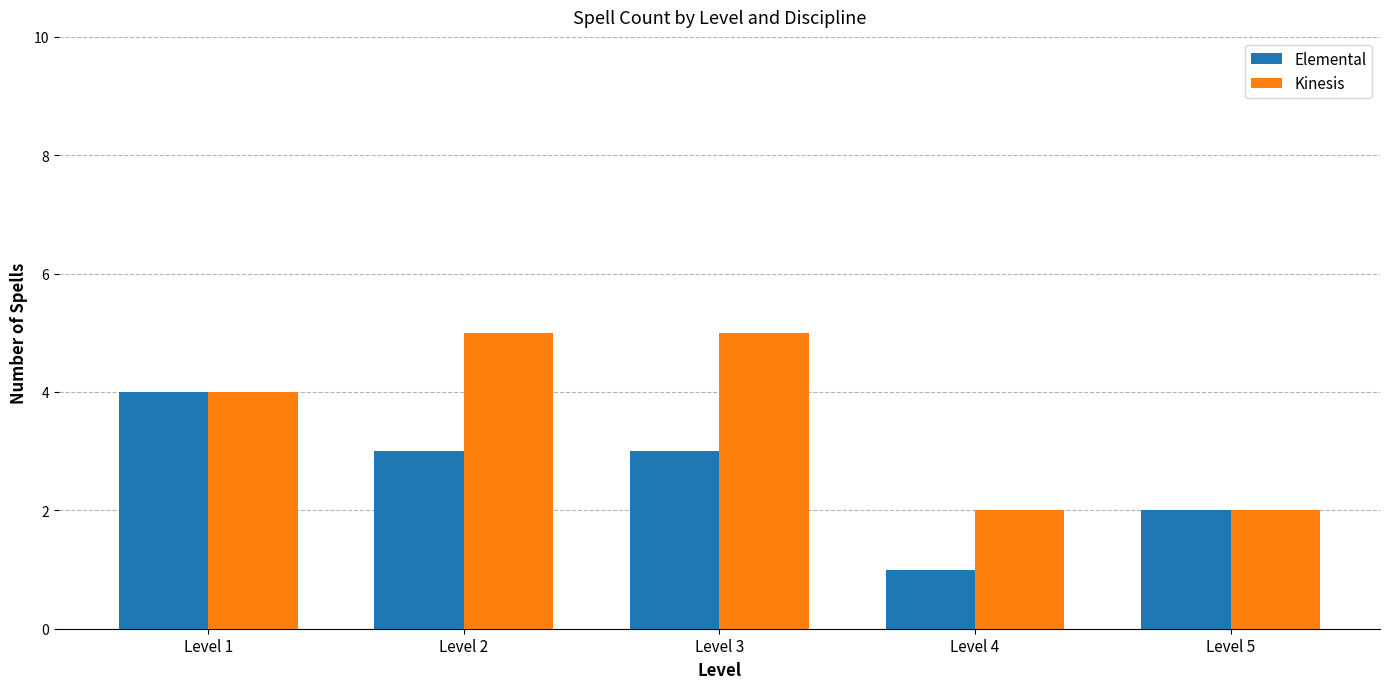

What is the sum of the Elemental values at Level 3 and Level 2?

6